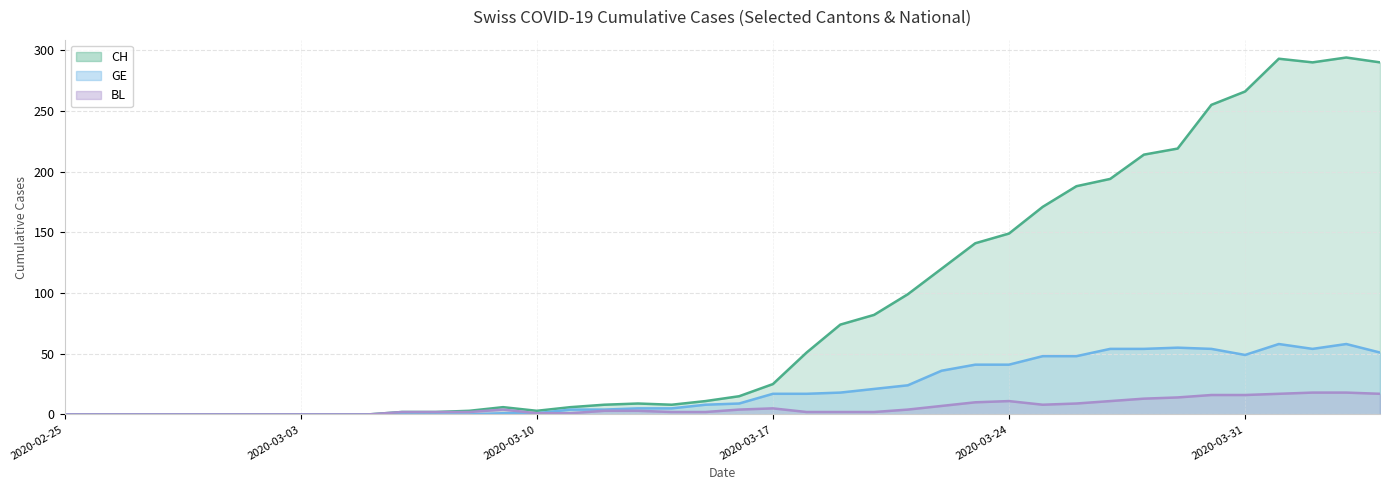

What is the maximum value shown in the chart?

294